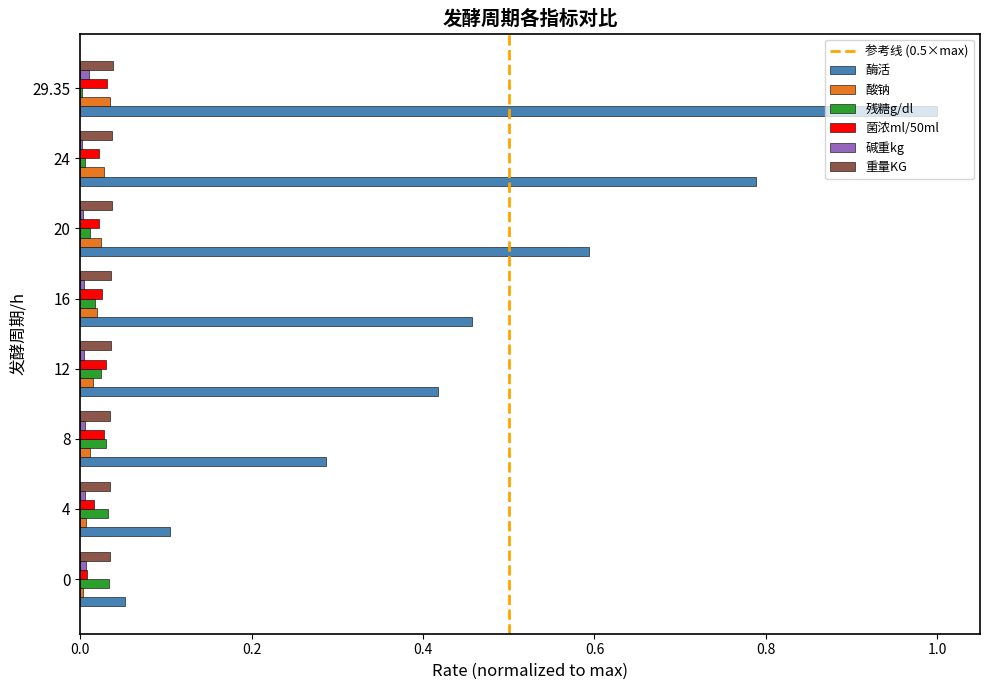

At which category is the sum across all series the highest?

29.35